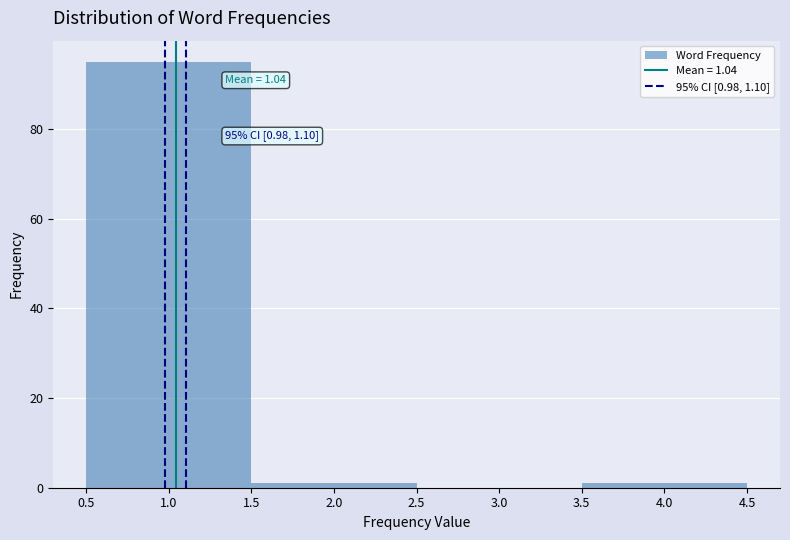

Which range on the x-axis has the tallest bar?

0.5 to 1.5